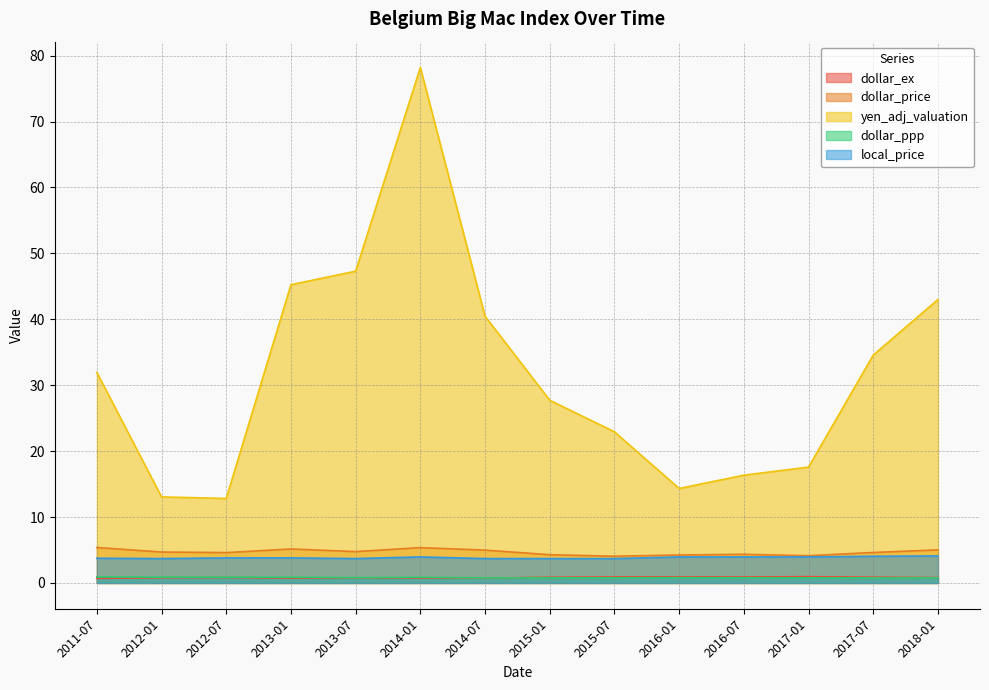

Where is dollar_ppp nearest to the value 0?

2017-07